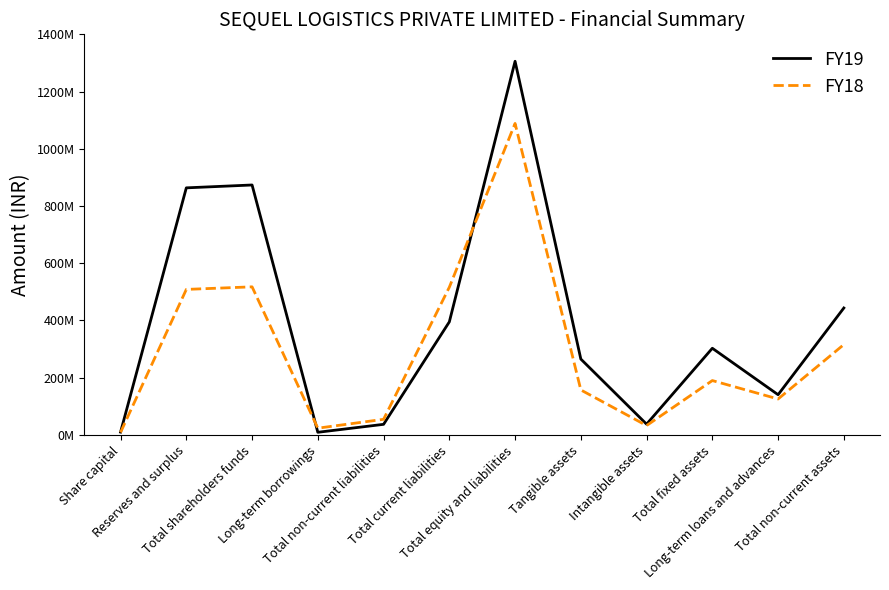

How many intersections are there between FY19 and FY18?

2